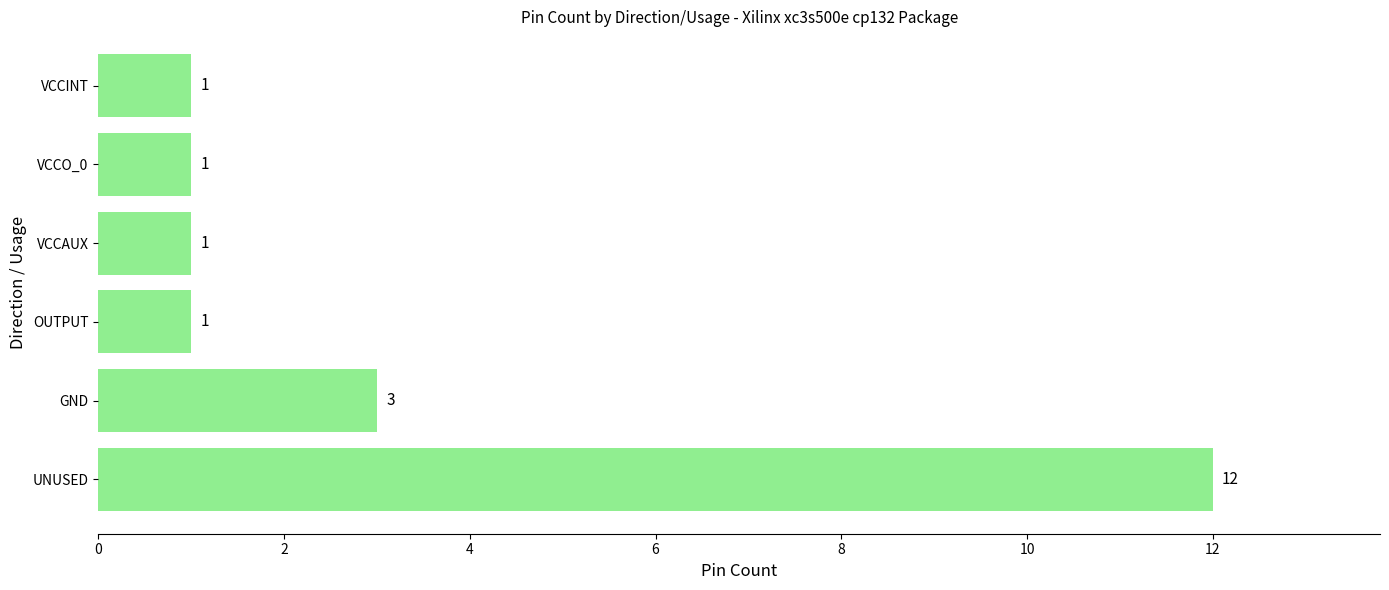

How many data points are above 1?

2